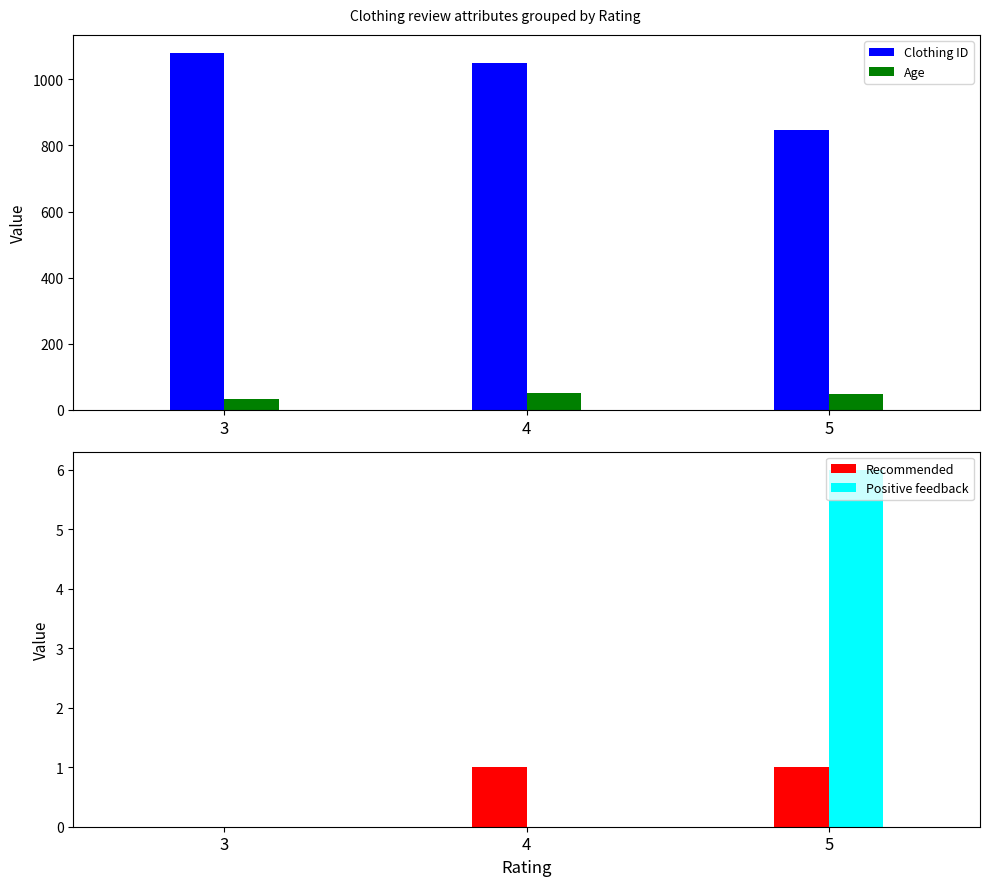

Which category has the highest value across all series?

3